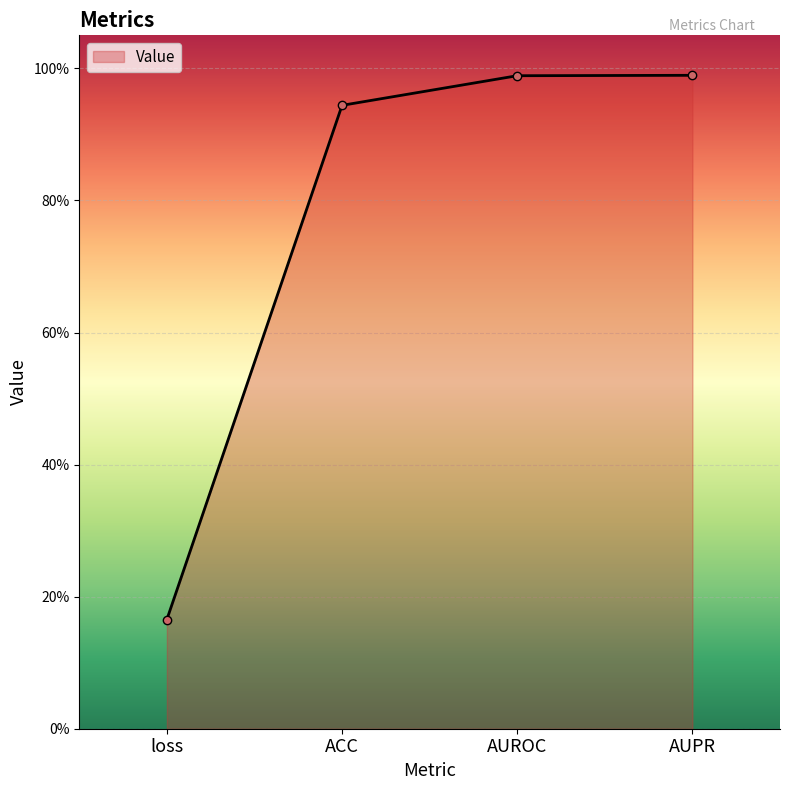

Does the chart have visible grid lines?

Yes